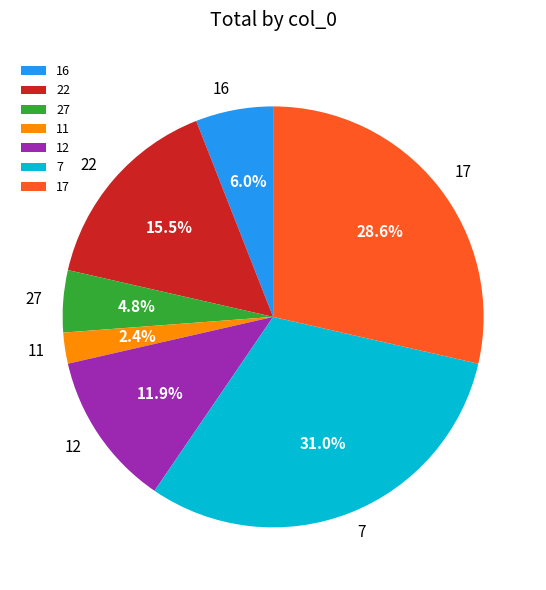

How many segments does this pie chart have?

7